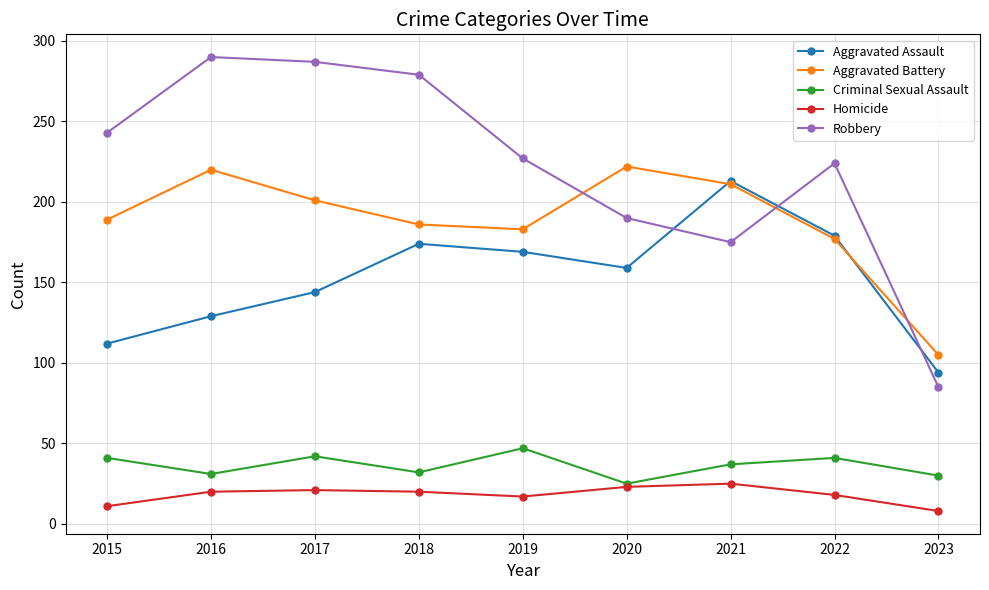

Which category has the highest value across all series?

2016